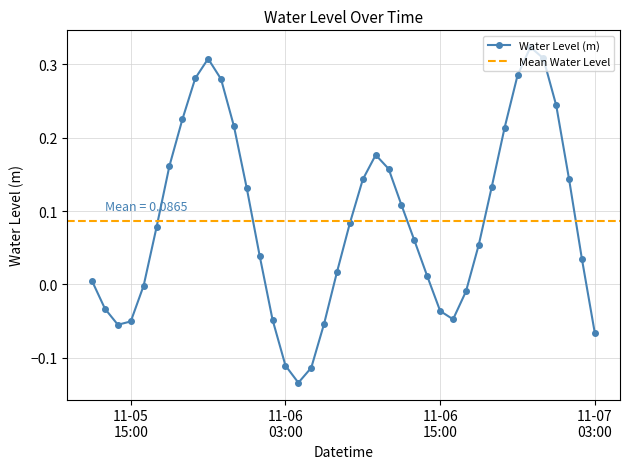

In Water Level (m), how many points are higher than both neighbors (excluding endpoints)?

3